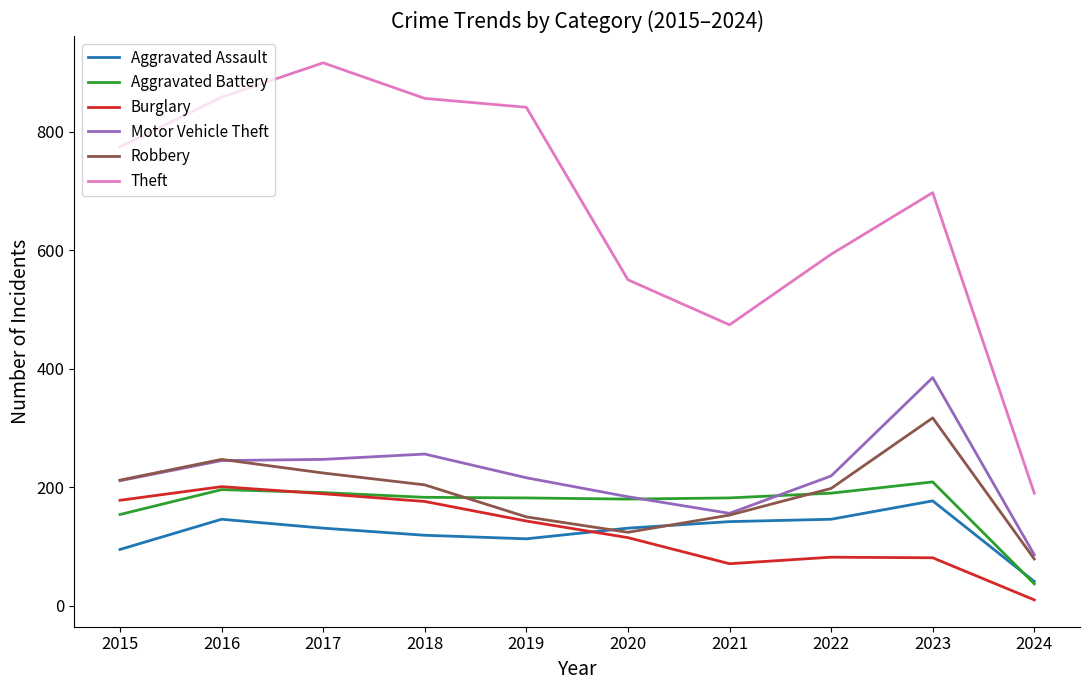

Which category has the lowest value across all series?

2024